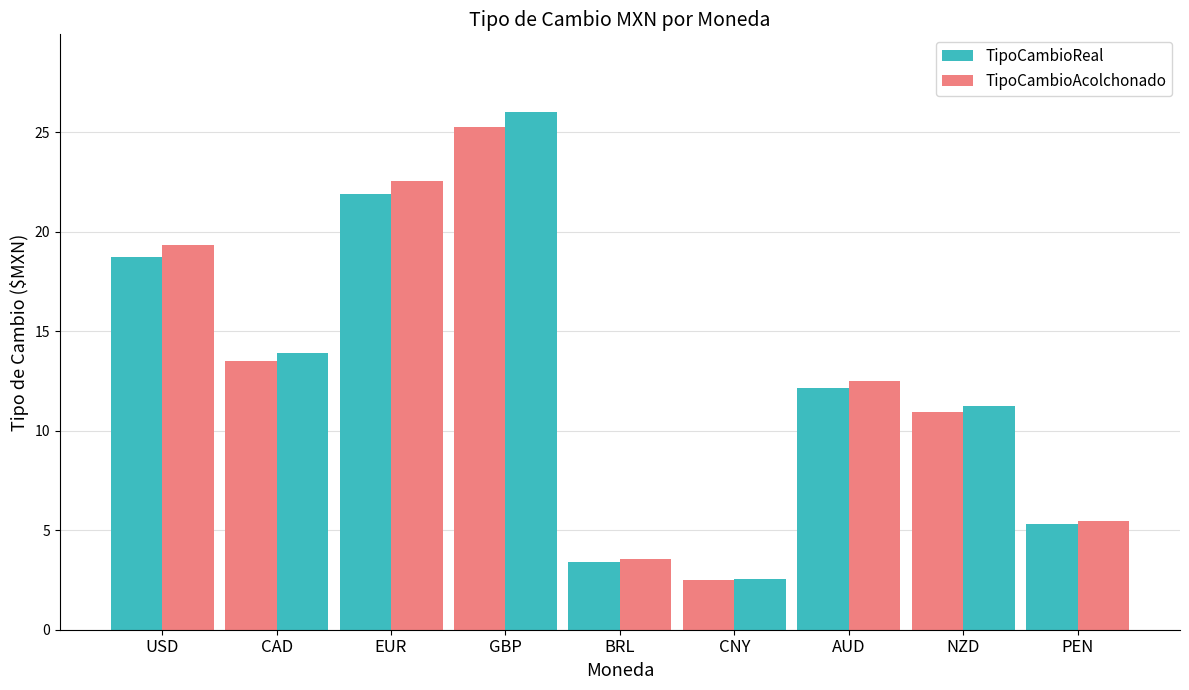

List the labels in order of TipoCambioAcolchonado value, smallest first.

CNY, BRL, PEN, NZD, AUD, CAD, USD, EUR, GBP